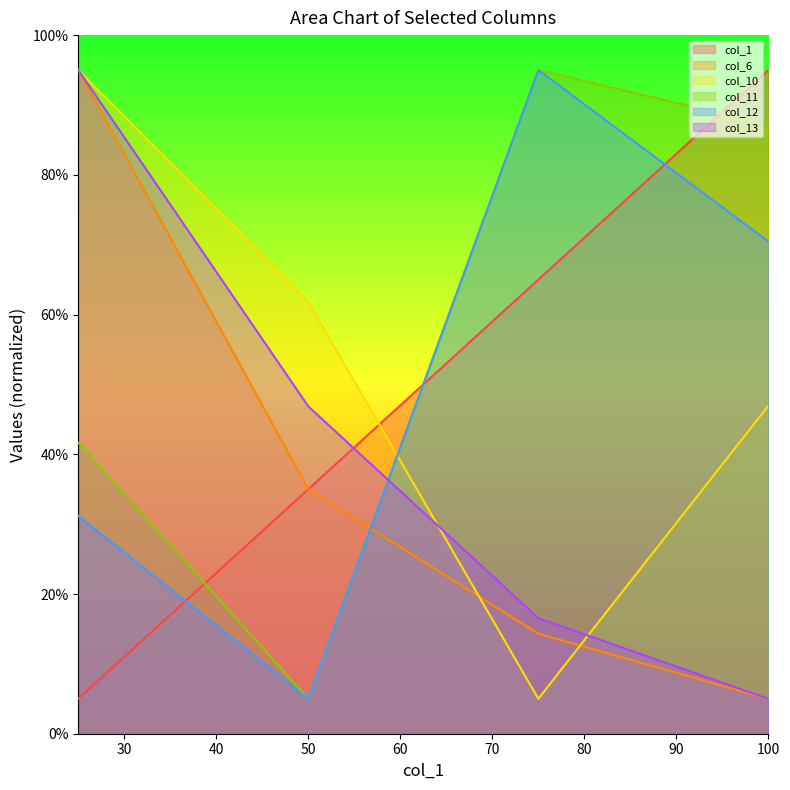

Does the chart display data point markers on the line(s)?

No